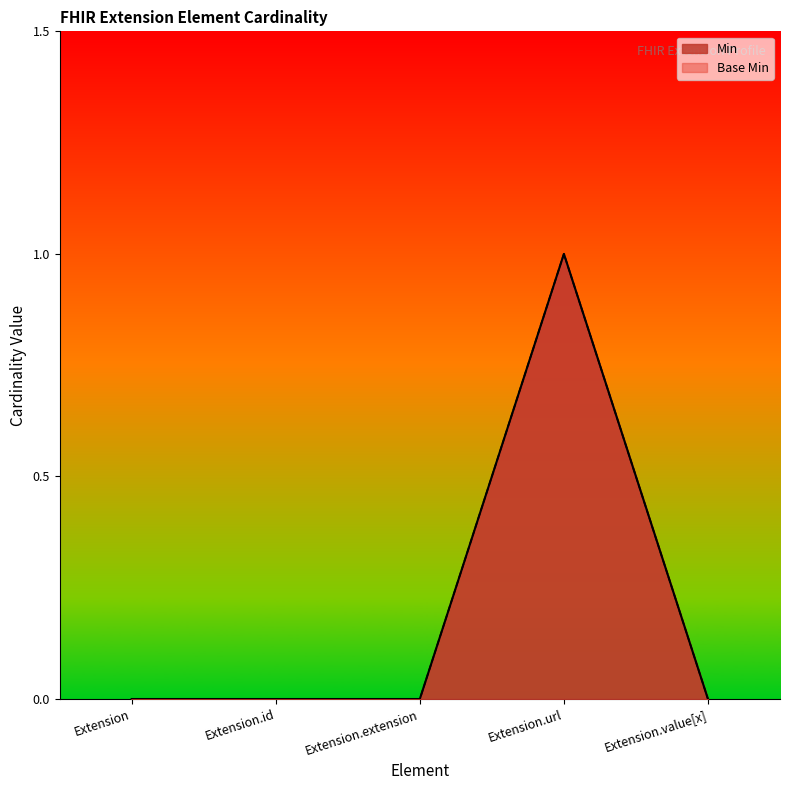

Is it true that Min equals 0 at Extension.extension?

True